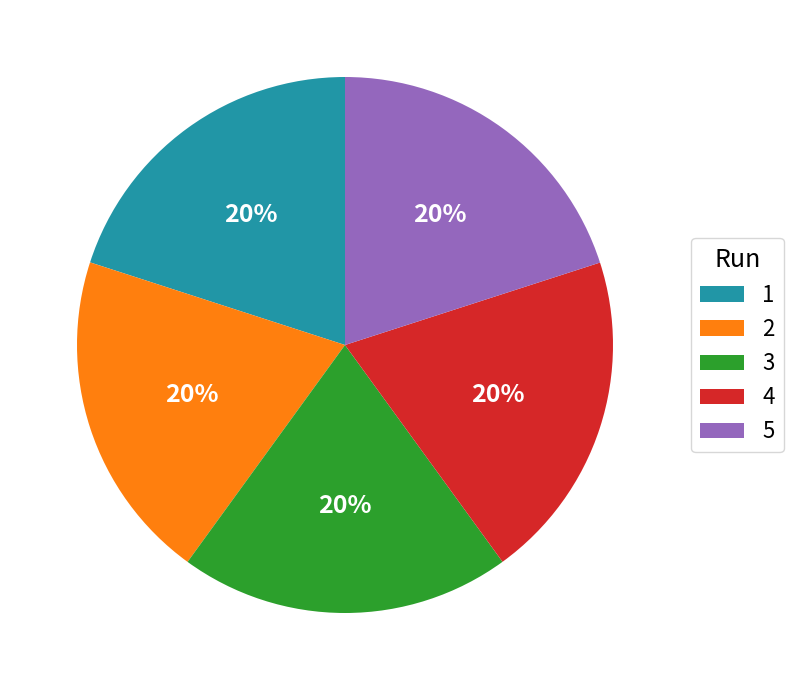

To the nearest percent, what is the average slice percentage?

20%